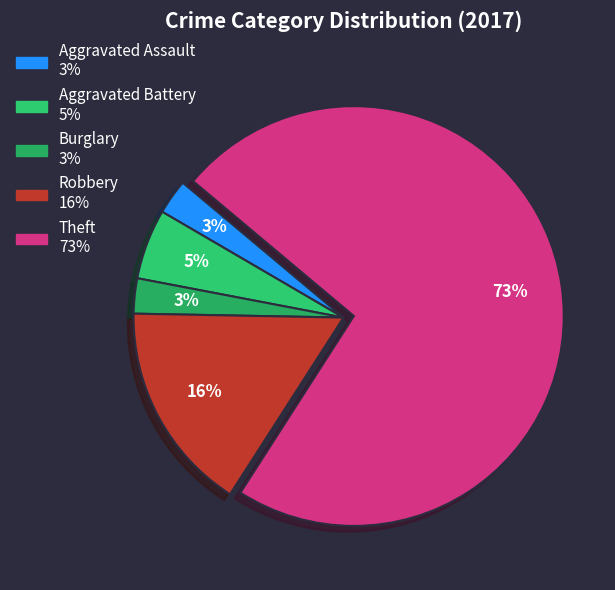

Which has a higher value, Aggravated Battery or Robbery?

Robbery